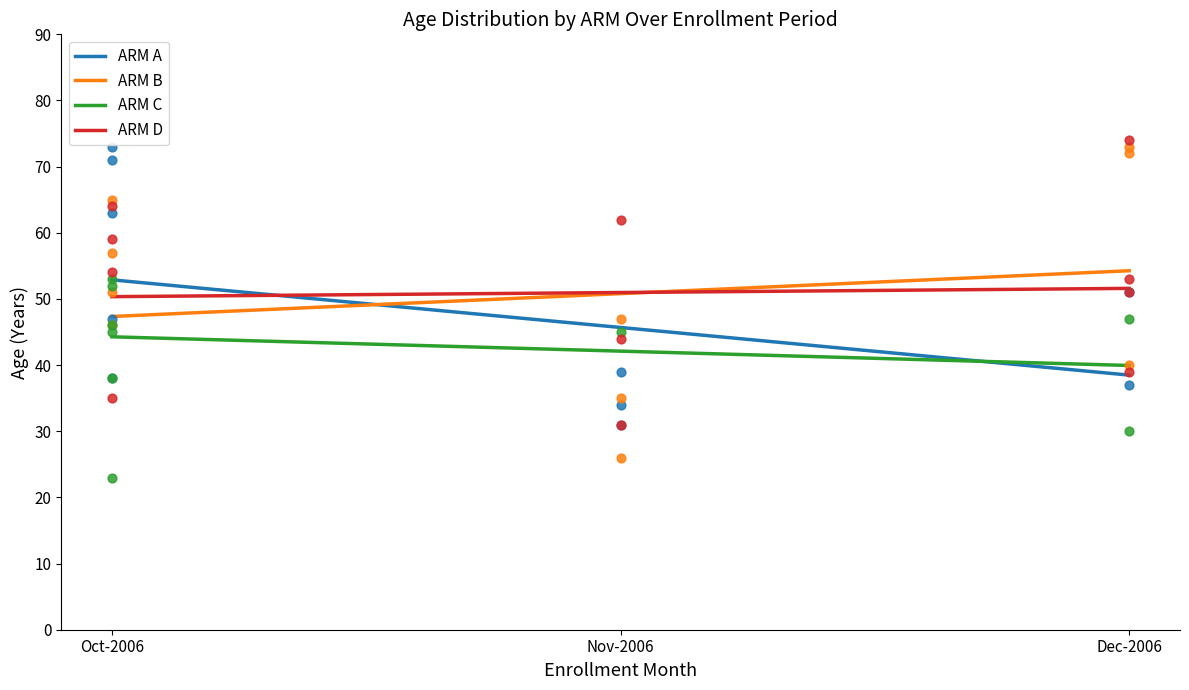

Which series has the largest total across all categories?

ARM B